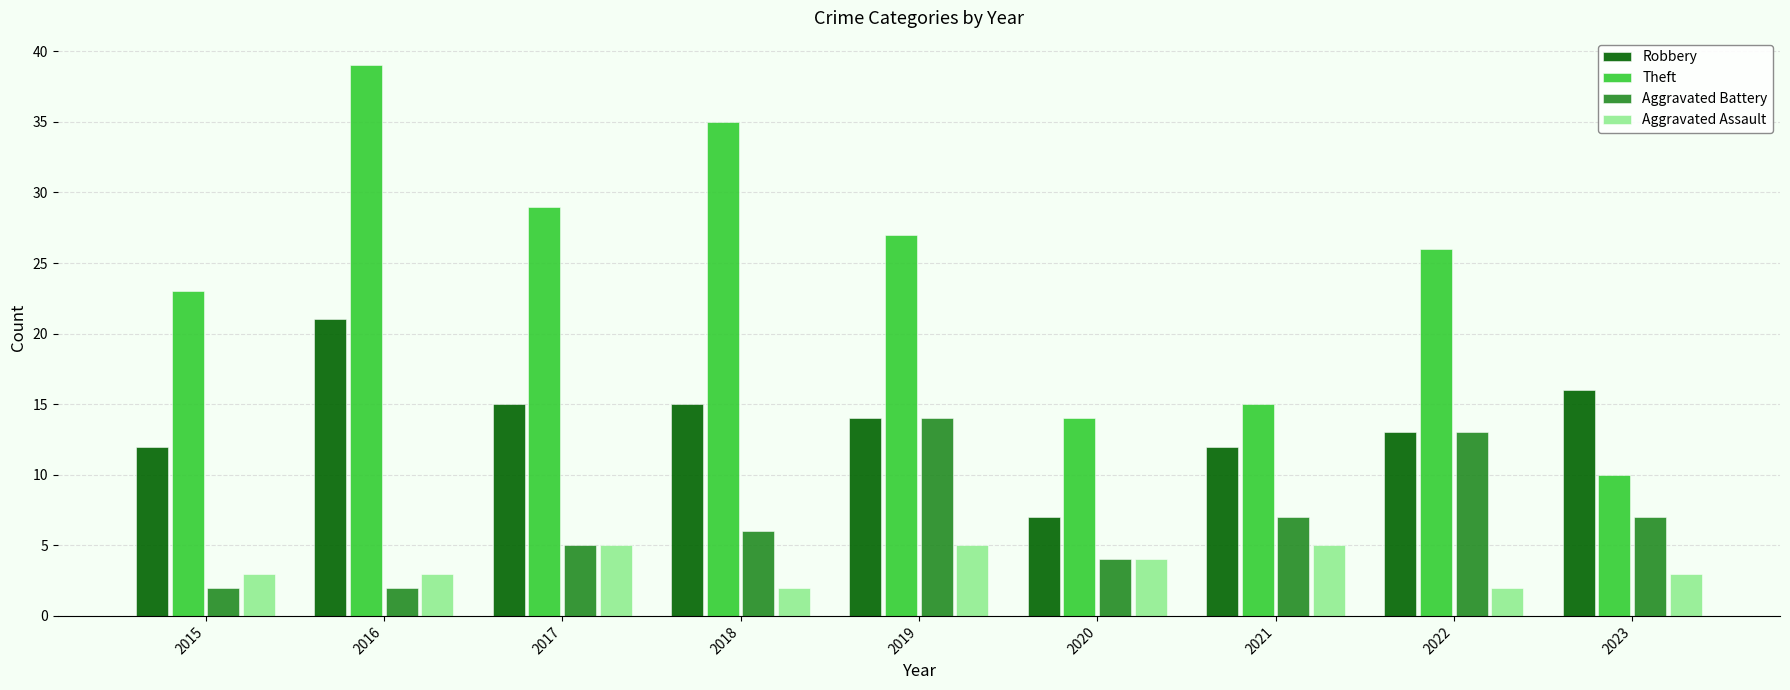

The Theft series shows 23 at 2016. True or false?

False